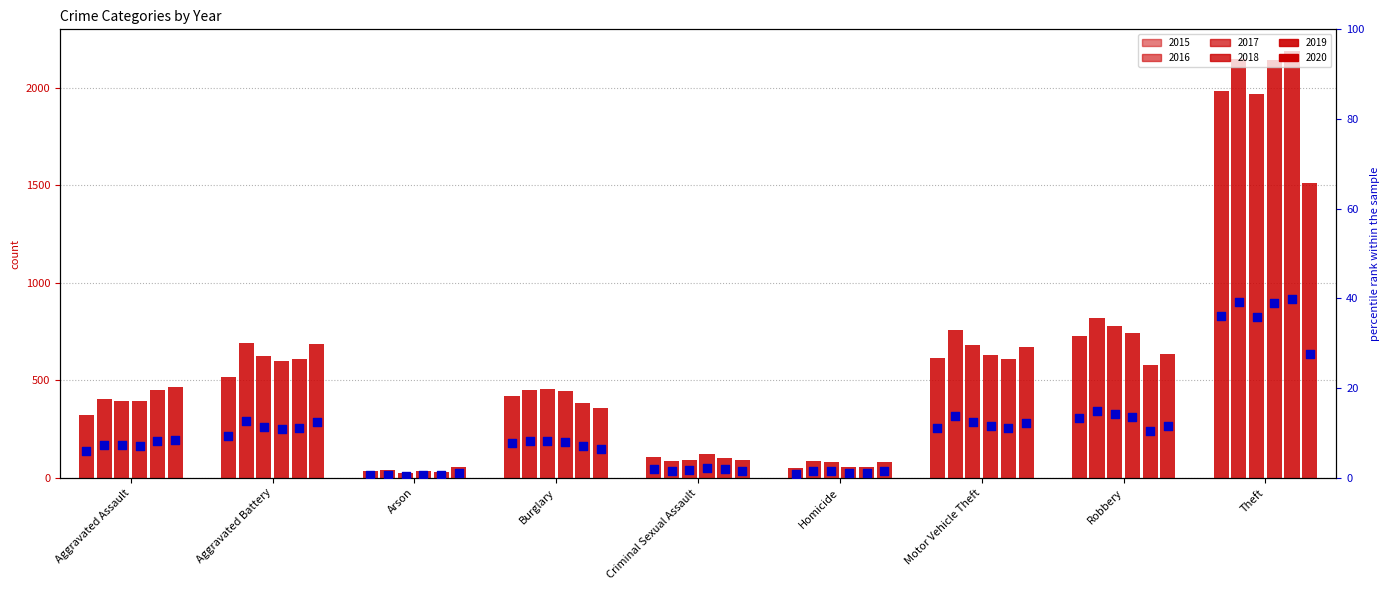

Which has a higher value, Criminal Sexual Assault or Burglary?

Burglary